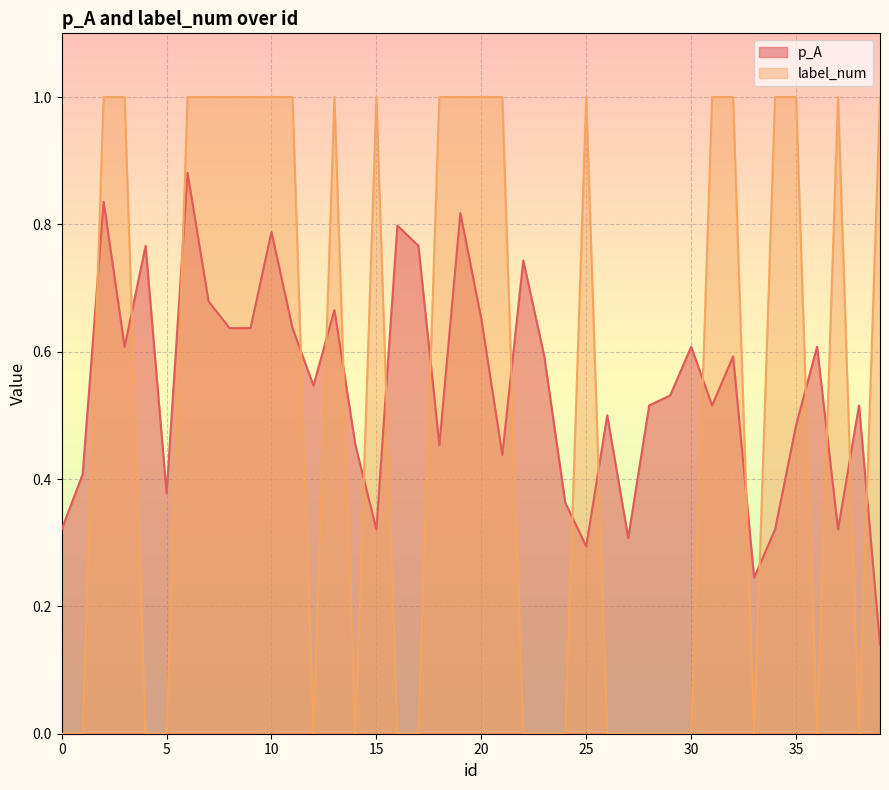

At which category does p_A reach its first local valley?

3